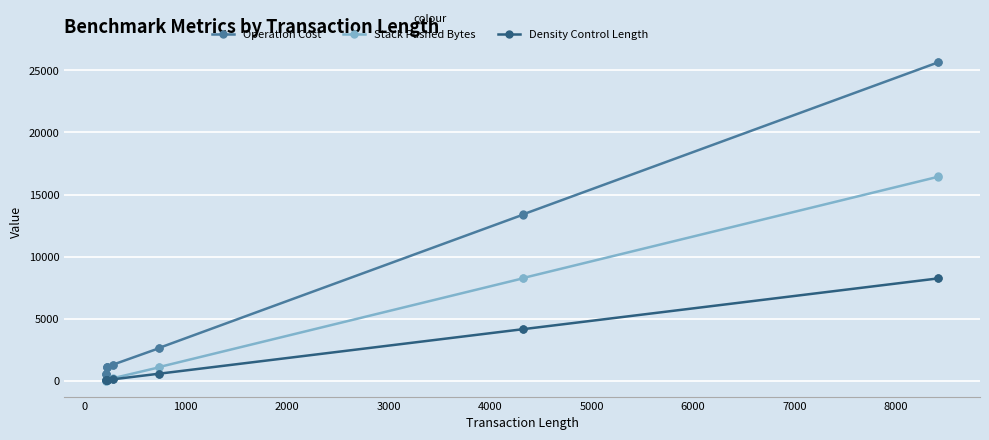

What is the sum of all Density Control Length values?

26472